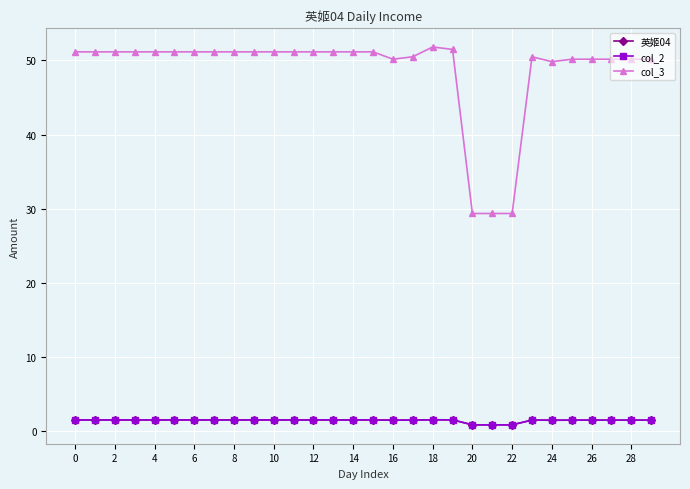

Where is the first local minimum for 英姬04?

16